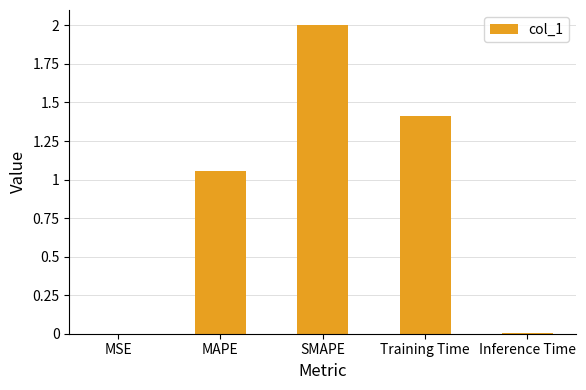

Between MAPE and MSE, which is larger?

MAPE